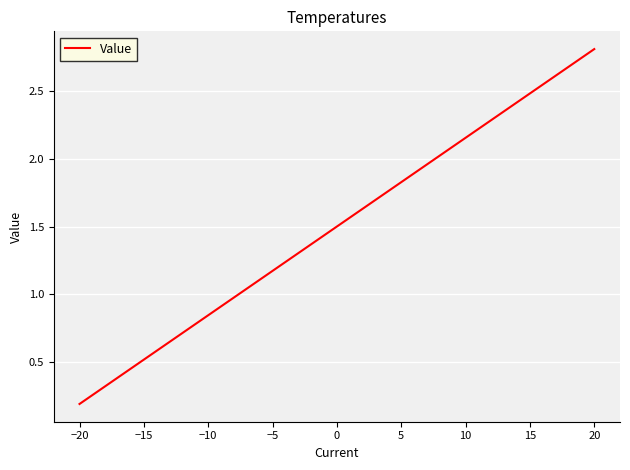

What is the maximum value shown in the chart?

2.8